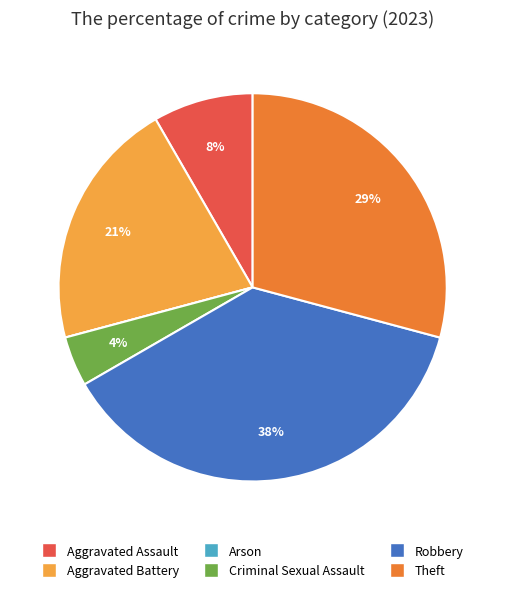

Which category has the biggest portion of the pie?

Robbery